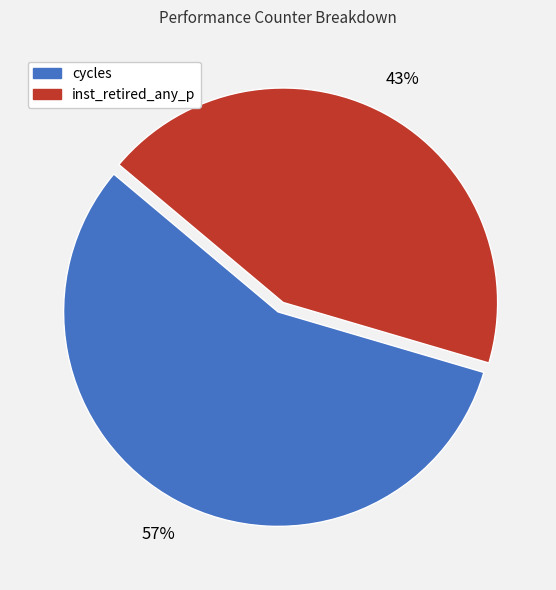

Is there any slice that represents more than half of the pie?

Yes